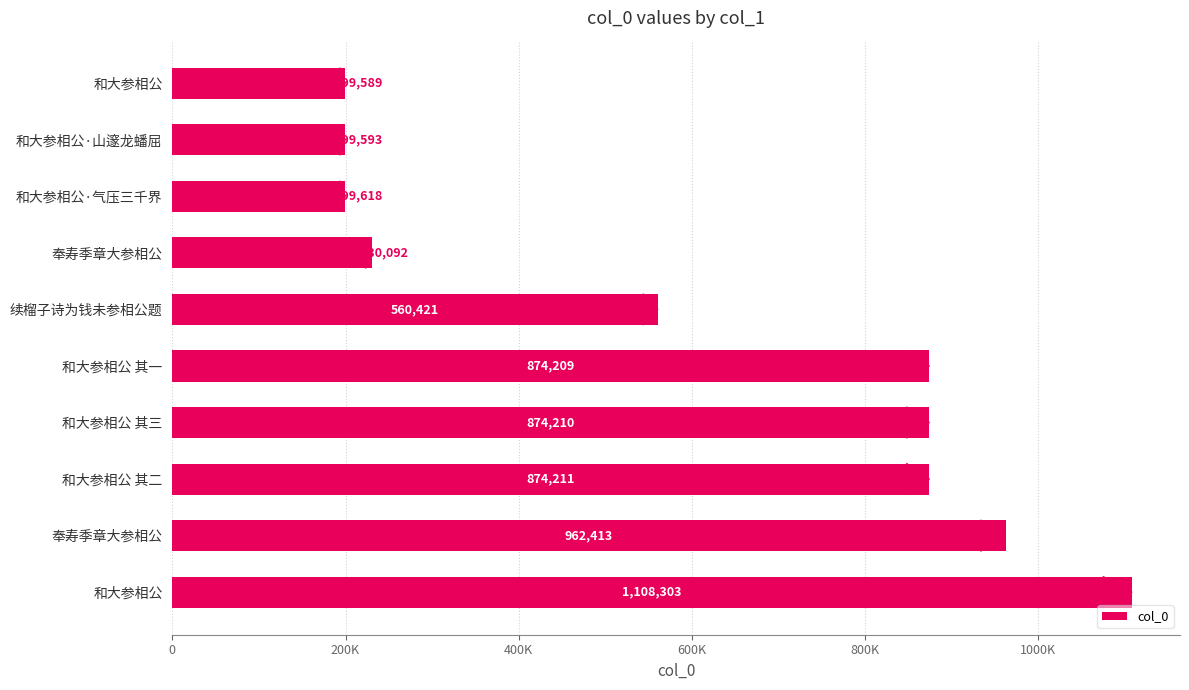

Are the bars horizontal?

Yes